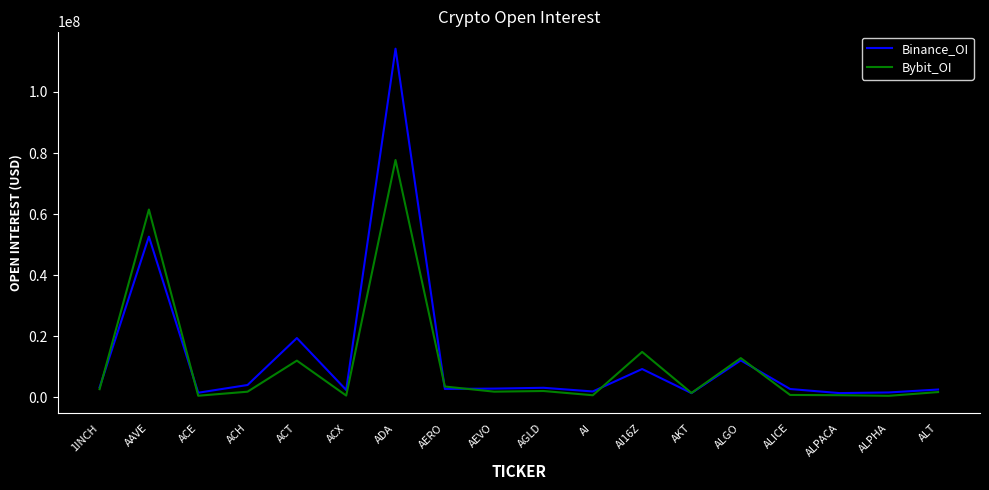

At which category is the sum across all series the highest?

ADA